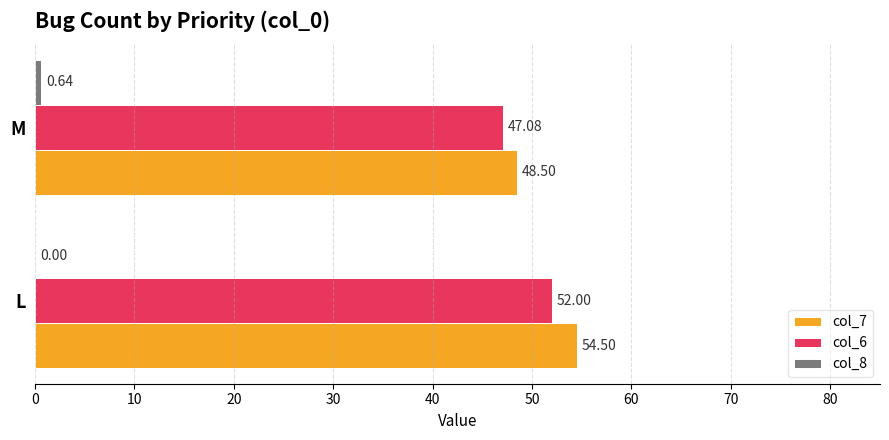

Where is col_7 nearest to the value 51?

M